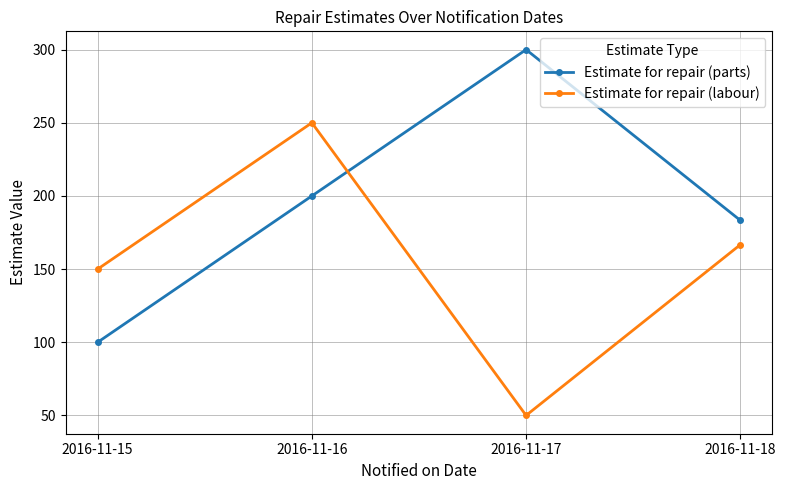

Is the value of Estimate for repair (labour) at 2016-11-15 greater than the value of Estimate for repair (parts) at 2016-11-17?

No